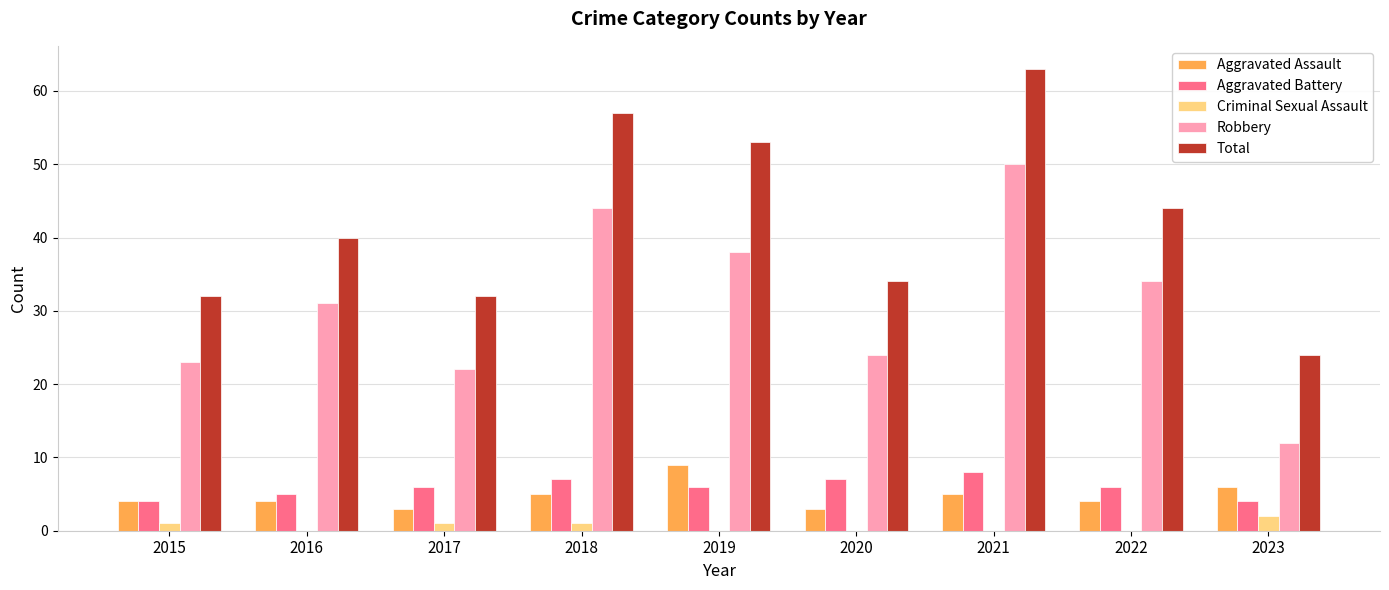

Count the Aggravated Battery values in the range 5 to 7.

6